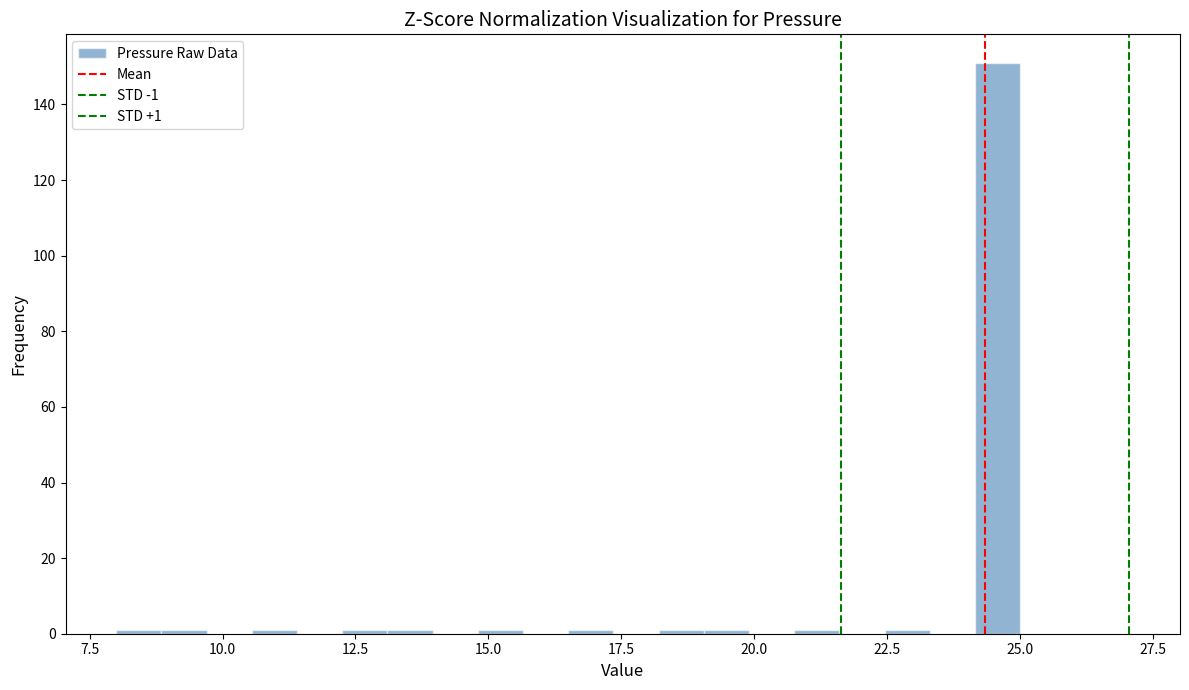

Around what value on the x-axis is the tallest bar? Give the approximate position of its centre, as read against the axis.

24.5